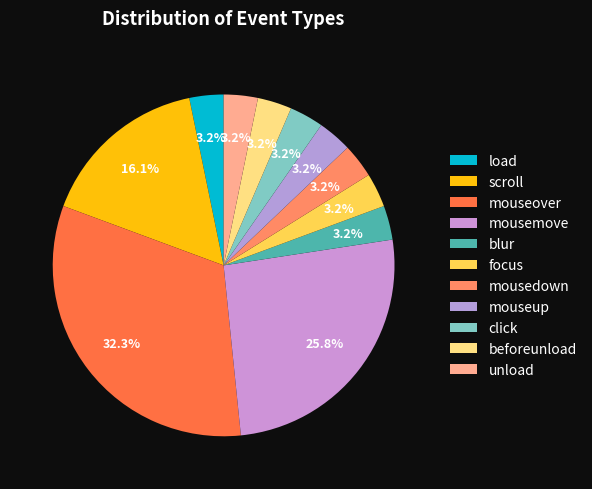

What percentage is the mouseover slice, to the nearest percent?

32%